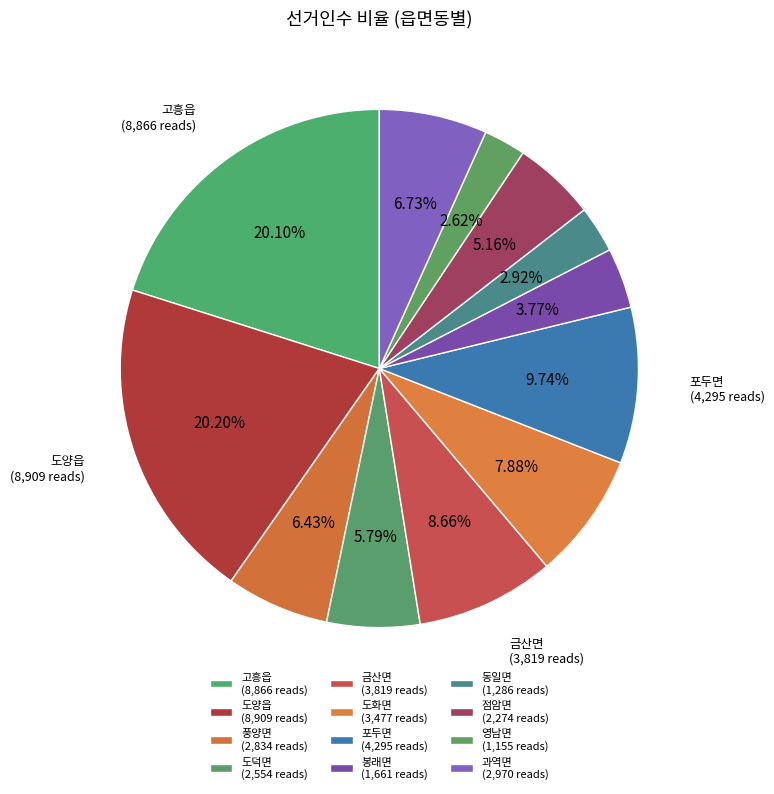

To the nearest percent, what is the average slice percentage?

8%